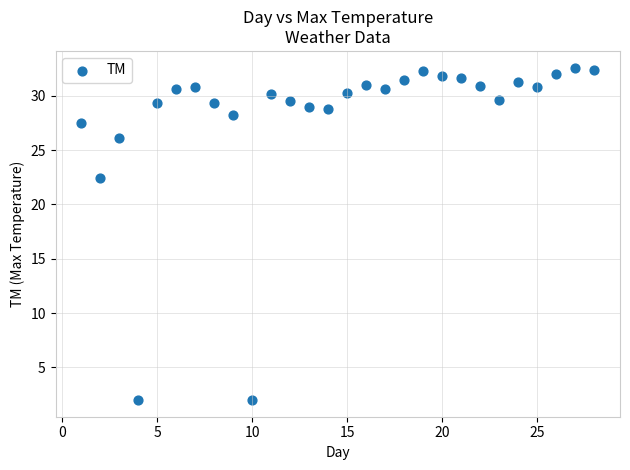

What is the range of X values (max minus min)?

27.0